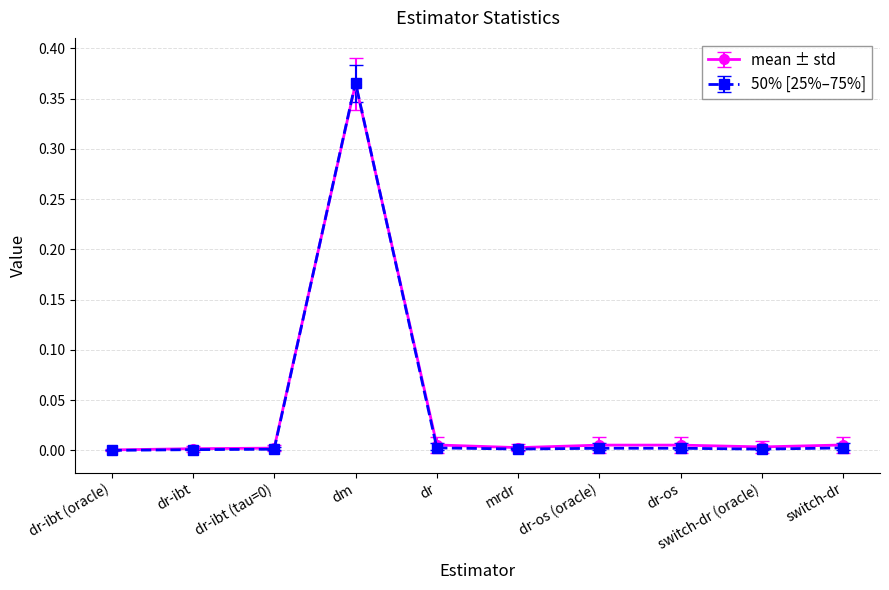

At which label does 50% [25%–75%] reach its peak?

dm